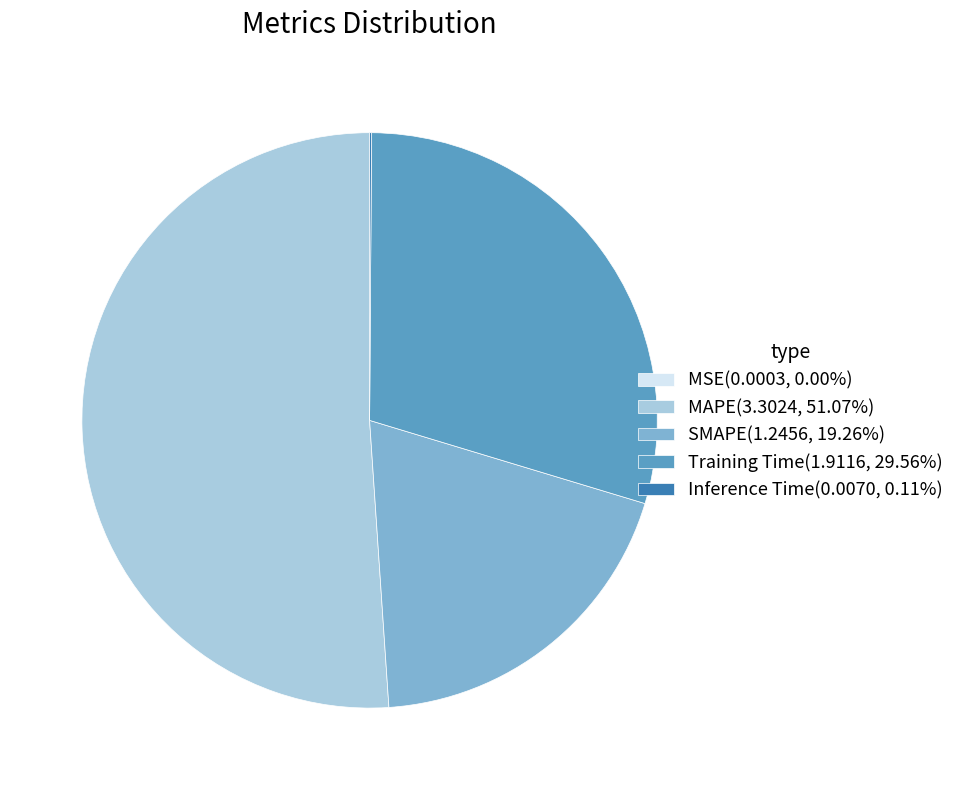

Which category has the biggest portion of the pie?

MAPE